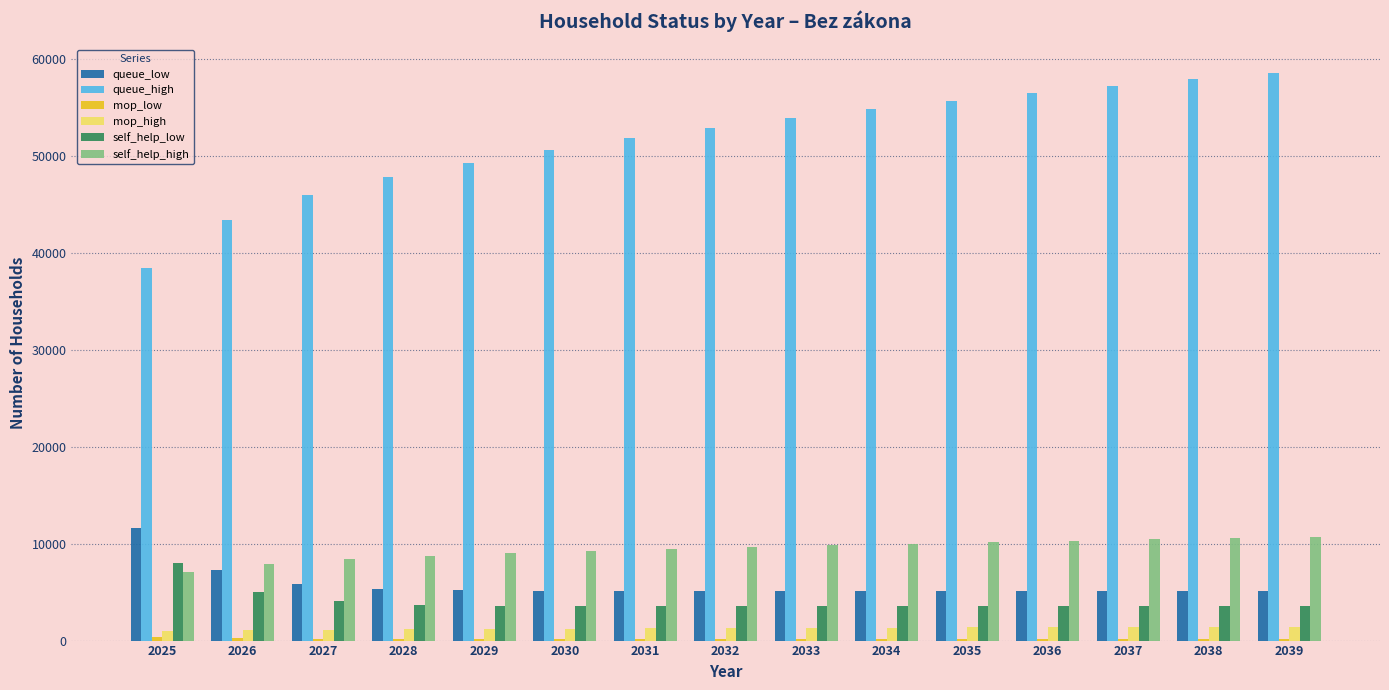

The value of queue_high at 2033 is 34068.5. True or false?

False